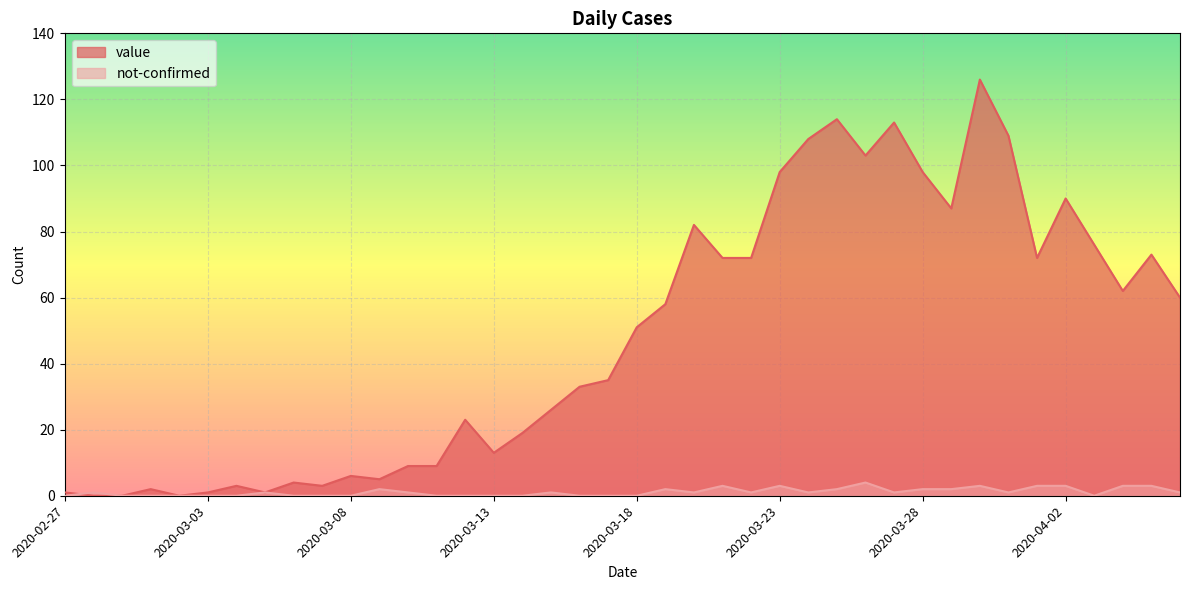

Which category has the highest value in the value series?

2020-03-30